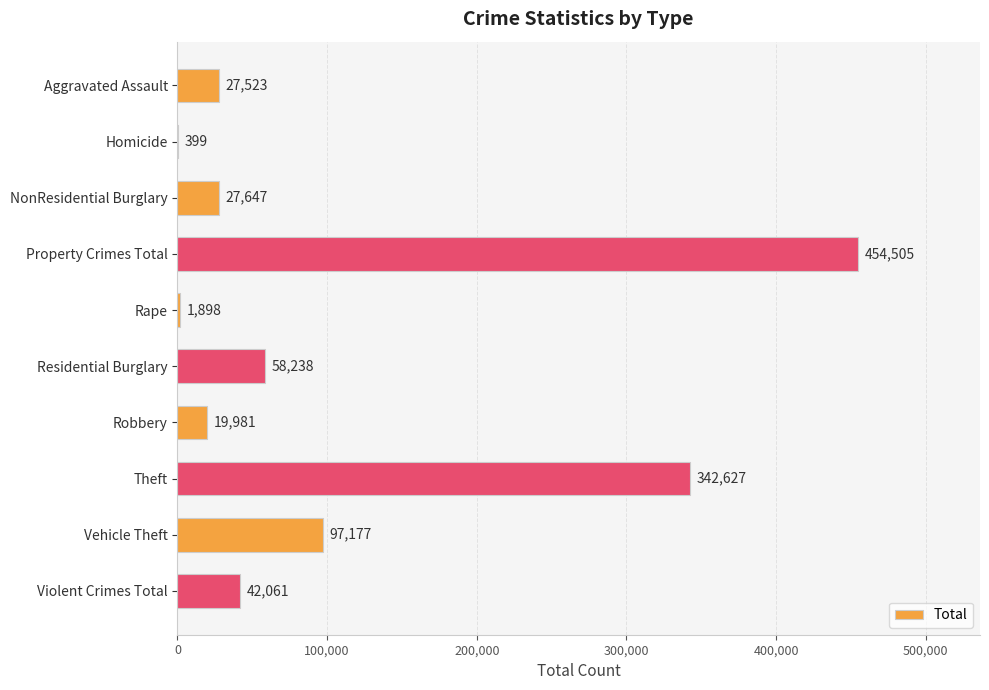

Which label corresponds to the largest value in the chart?

Property Crimes Total